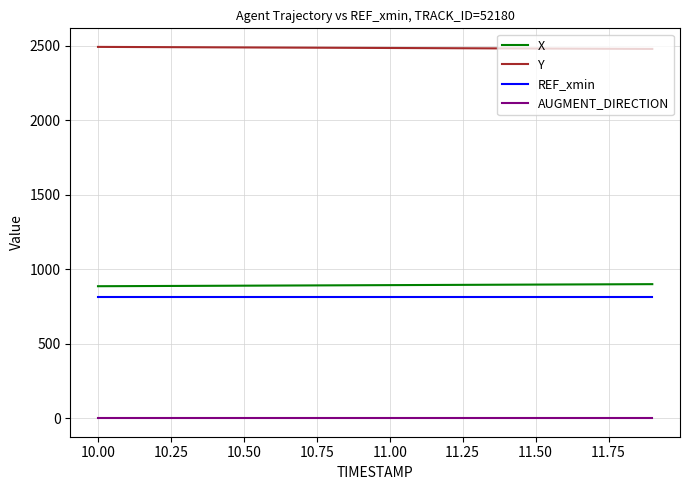

True or false: X and AUGMENT_DIRECTION intersect in this chart.

False